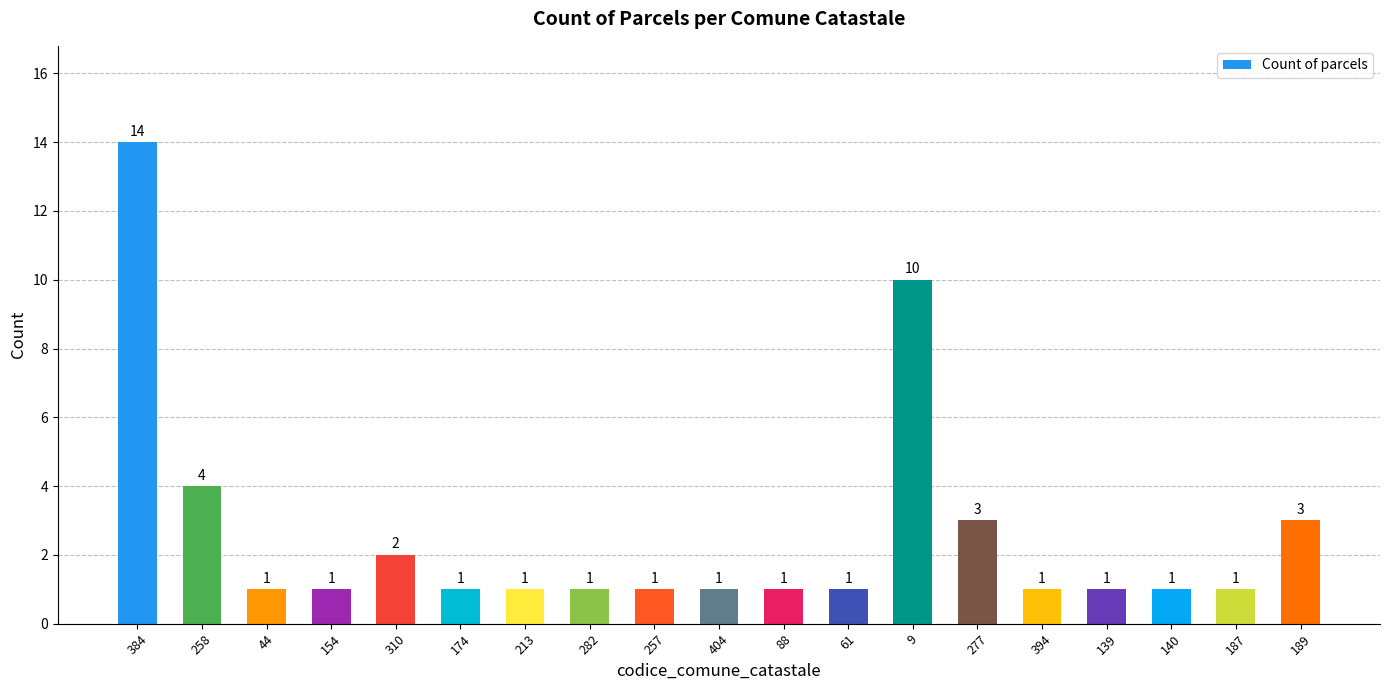

Reading left to right, transcribe all the data shown in this chart.

14	4	1	1	2	1	1	1	1	1	1	1	10	3	1	1	1	1	3